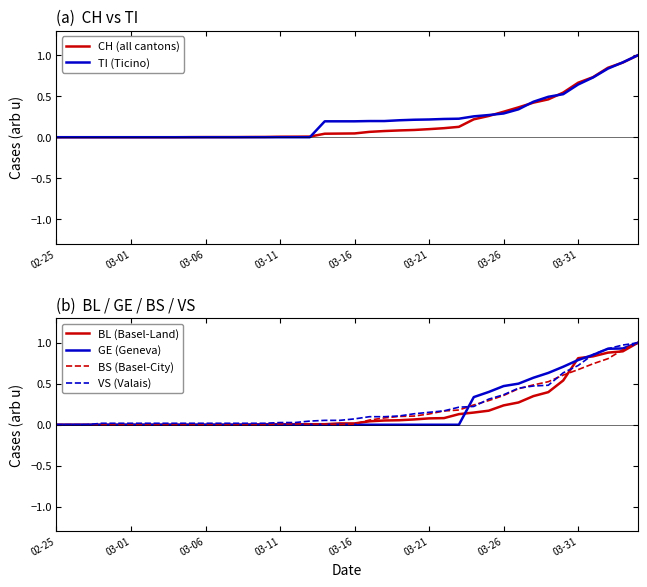

Is it true that GE (Geneva) equals -0.4 at 02-25?

False